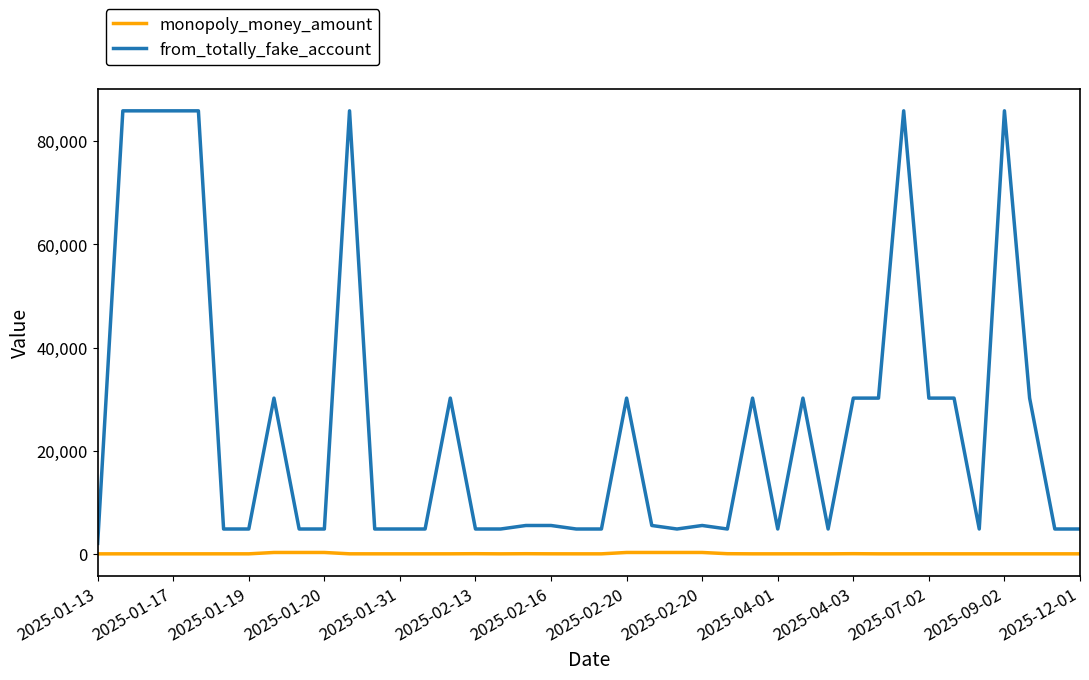

True or false: from_totally_fake_account and monopoly_money_amount intersect in this chart.

False